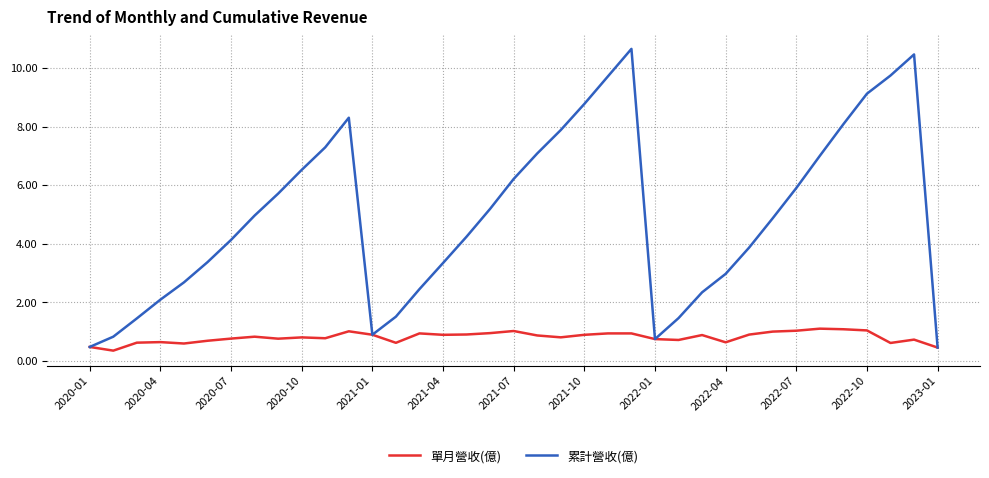

Which series has the widest spread of values?

累計營收(億)